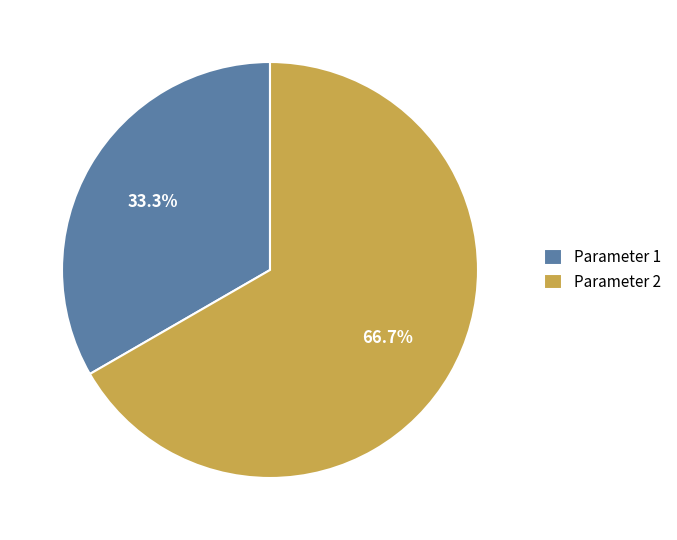

To the nearest percent, what is the difference between the Parameter 2 and Parameter 1 slice percentages?

33%